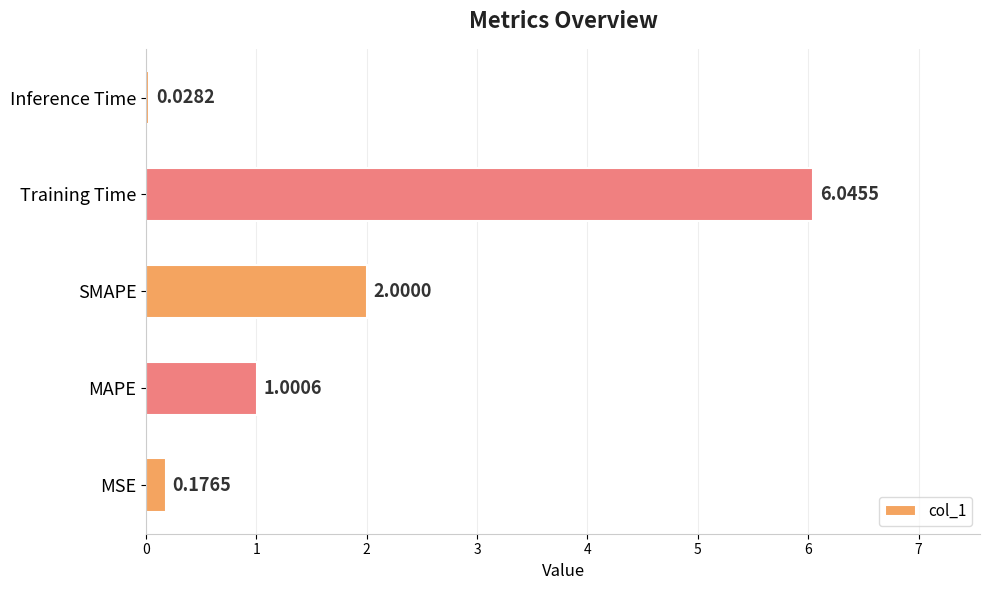

Rank the categories by value from highest to lowest.

Training Time, SMAPE, MAPE, MSE, Inference Time